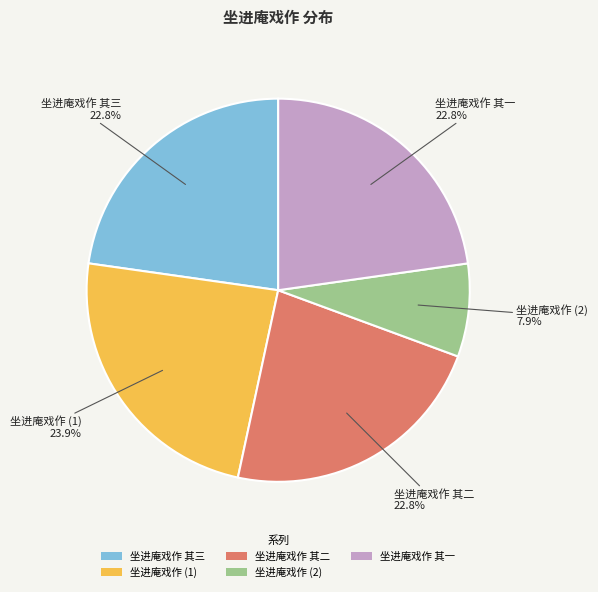

Which has a higher value, 坐进庵戏作 (1) or 坐进庵戏作 其三?

坐进庵戏作 (1)